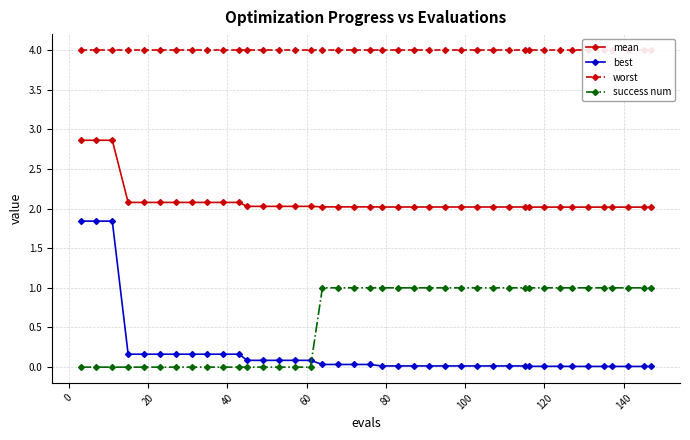

What is the maximum value for success num?

1.0